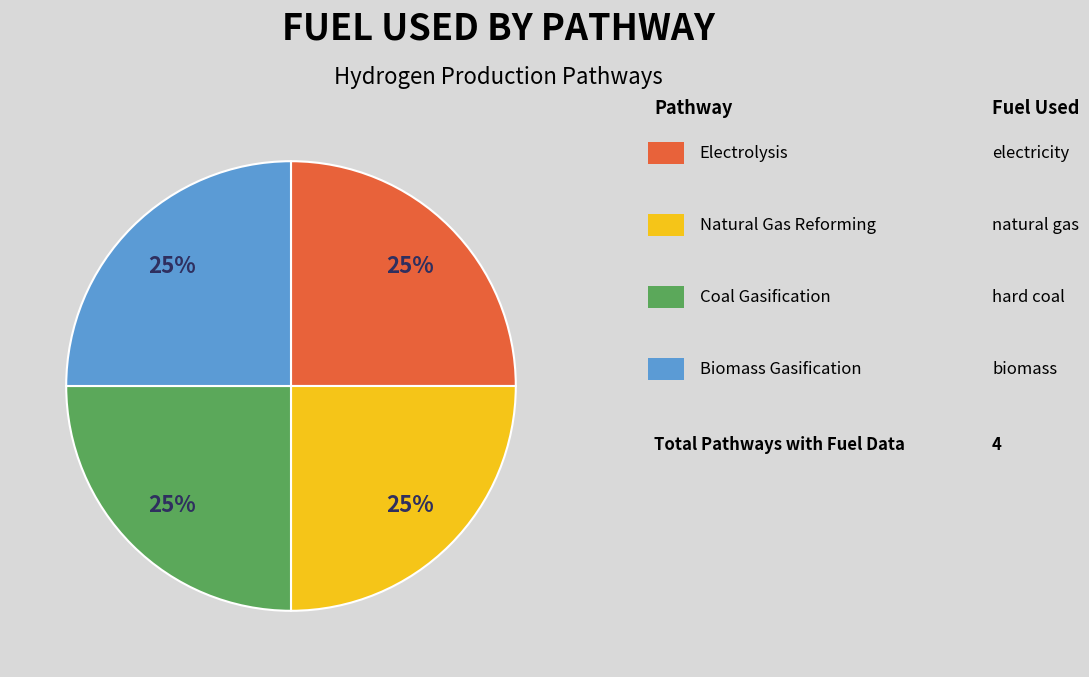

How many segments does this pie chart have?

4